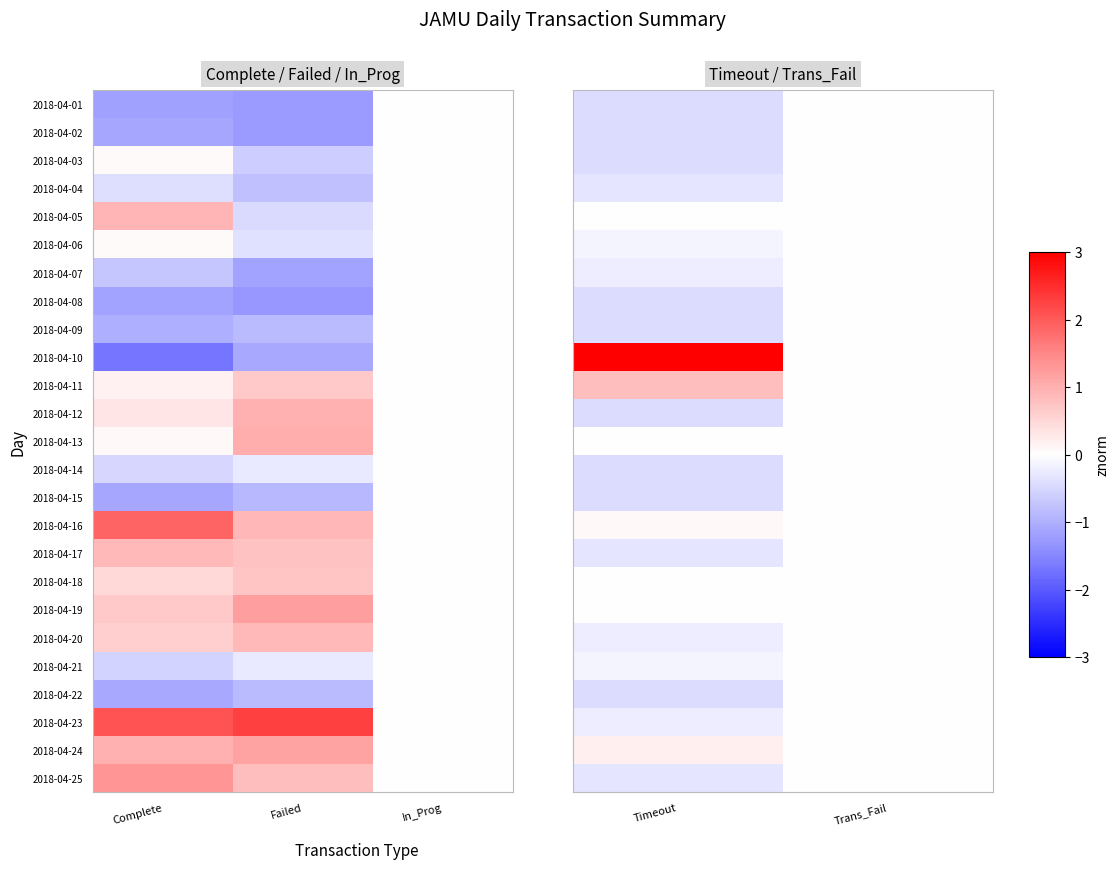

What is the total value across all series at Timeout?

-1.7